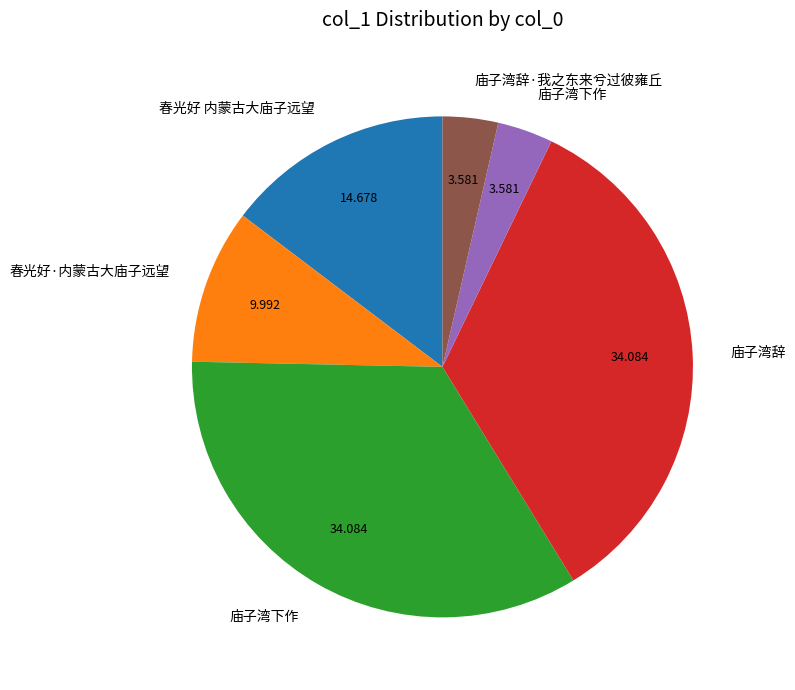

Does any single category account for the majority?

No